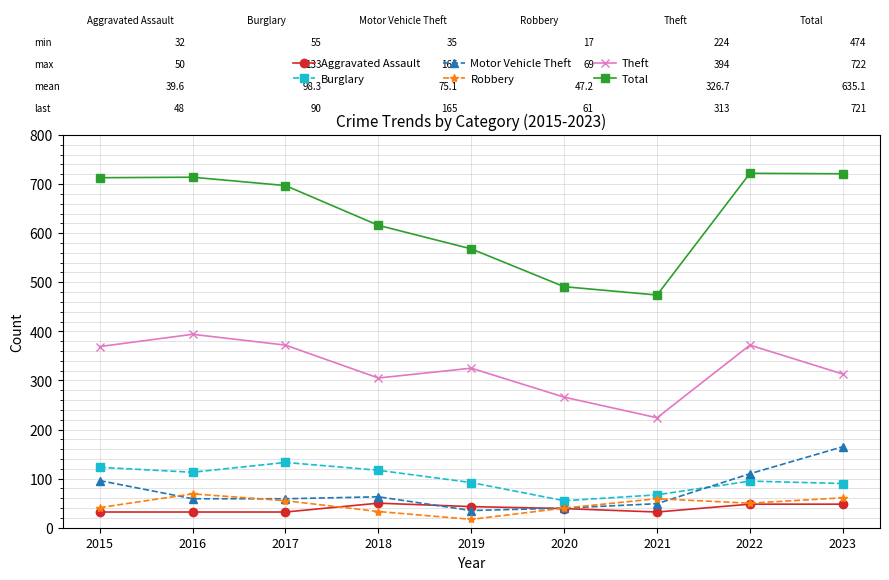

How many lines are shown in the chart?

6